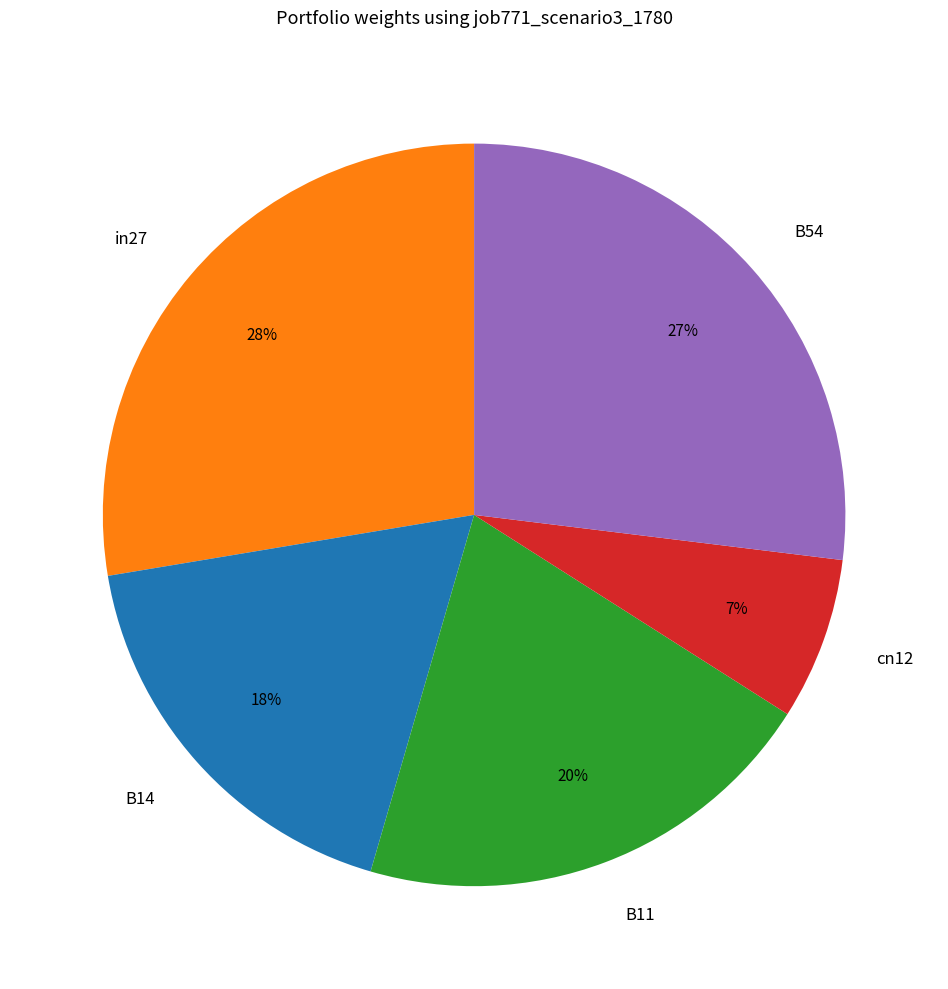

What is the largest slice in the pie chart?

in27